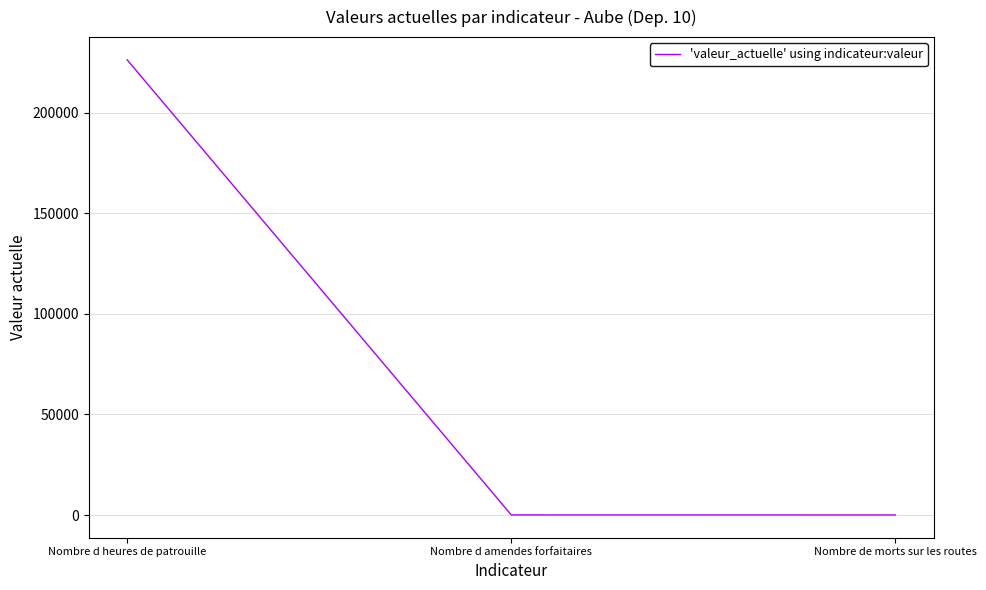

Approximately how many times larger is the value at Nombre de morts sur les routes compared to Nombre d amendes forfaitaires?

0.5